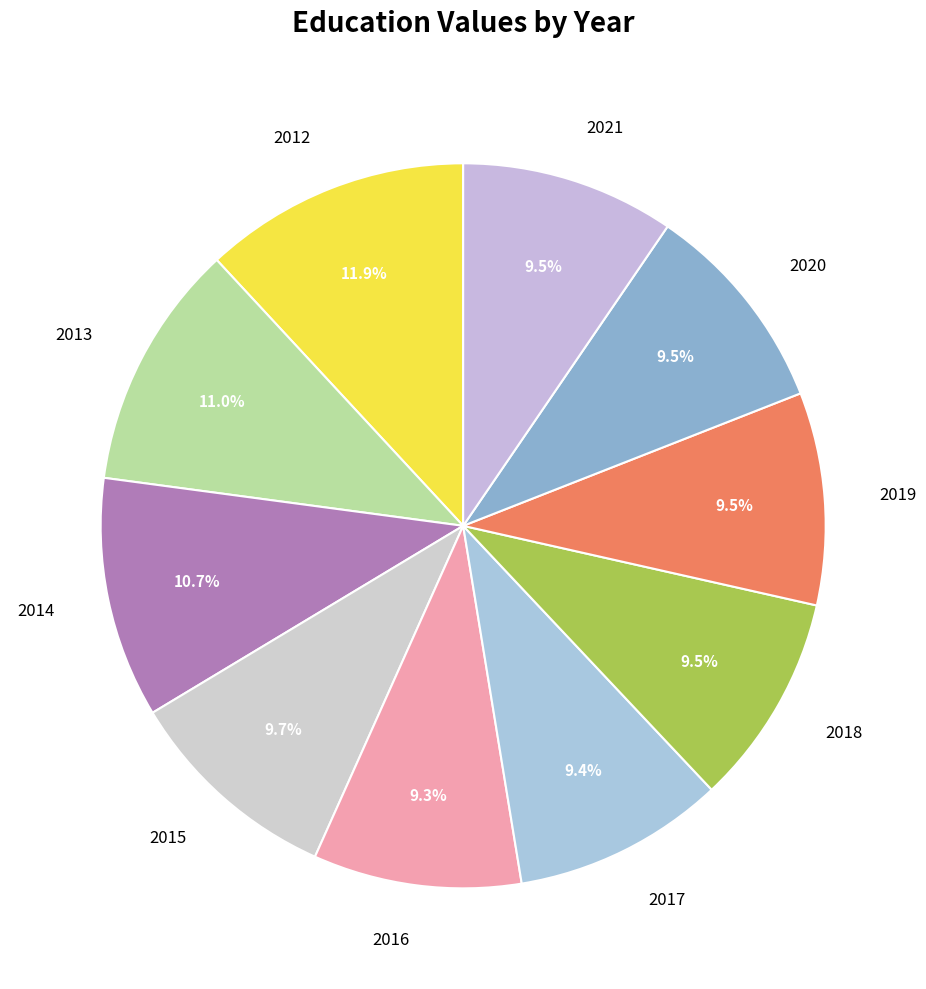

Which slice is the largest?

2012